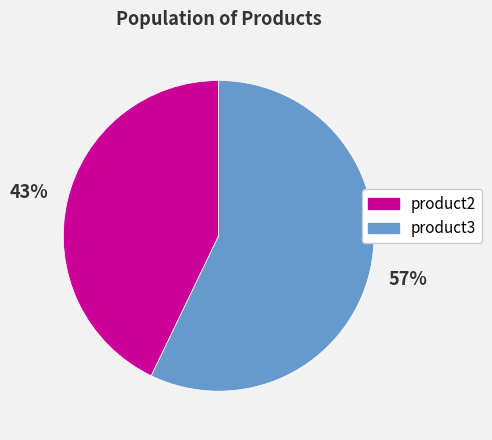

Rank the categories by value from highest to lowest.

product3, product2